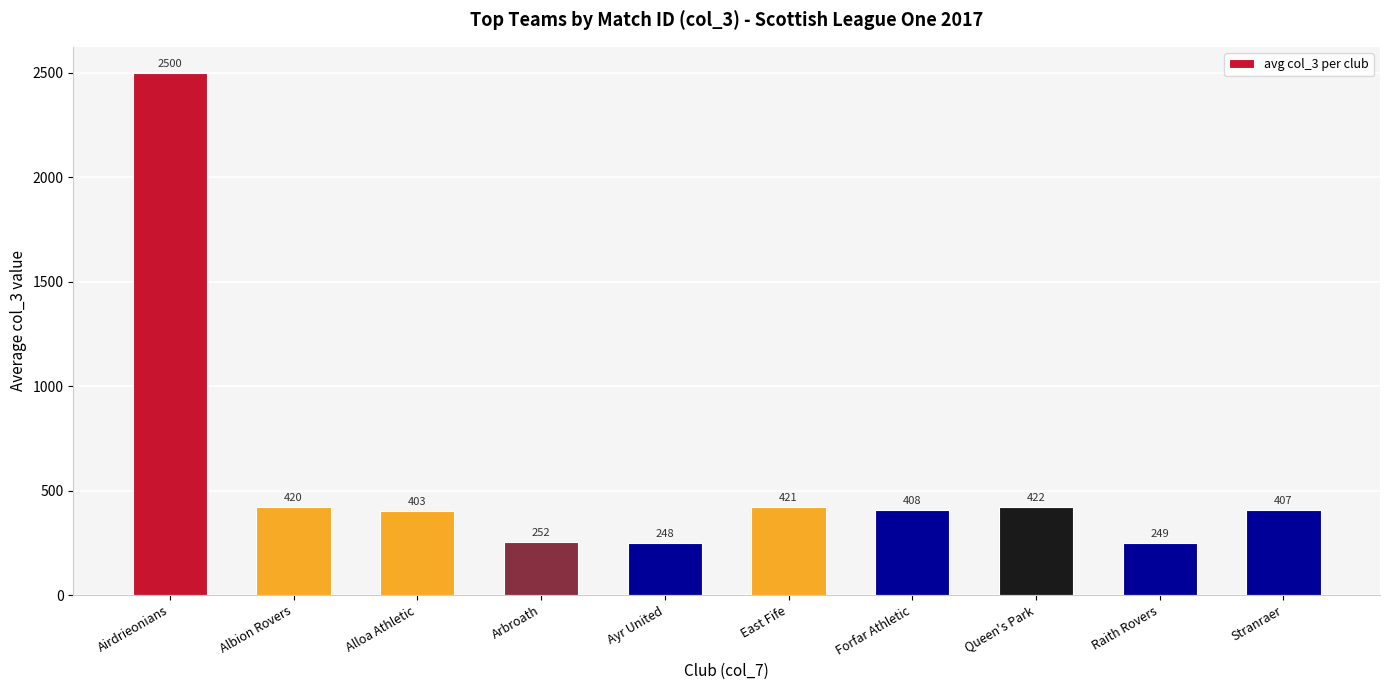

What is the difference between the second highest and second lowest values?

173